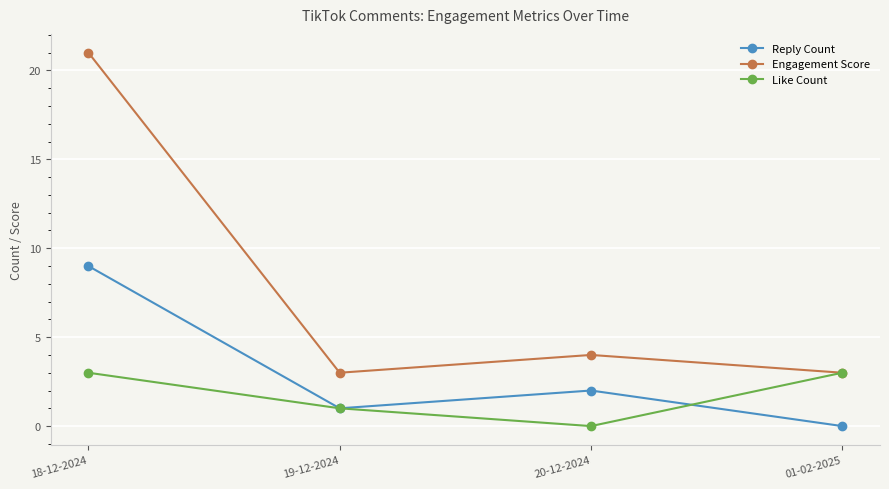

Reading right to left, transcribe all the data shown in this chart.

Reply Count: 01-02-2025=0	20-12-2024=2	19-12-2024=1	18-12-2024=9
Engagement Score: 01-02-2025=3	20-12-2024=4	19-12-2024=3	18-12-2024=21
Like Count: 01-02-2025=3	20-12-2024=0	19-12-2024=1	18-12-2024=3